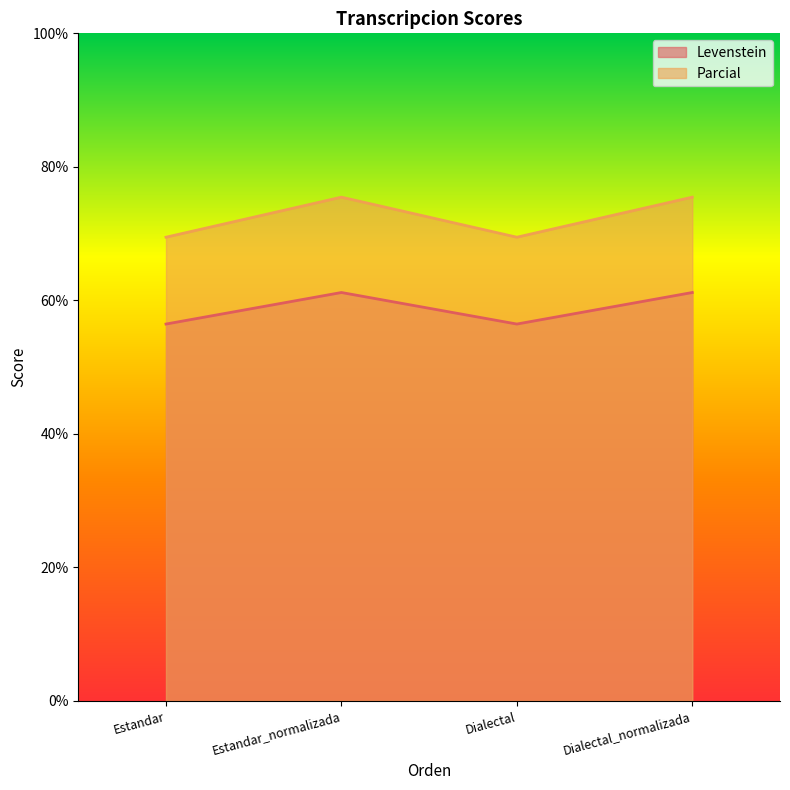

True or false: Parcial has more than 0 interior local peaks.

True